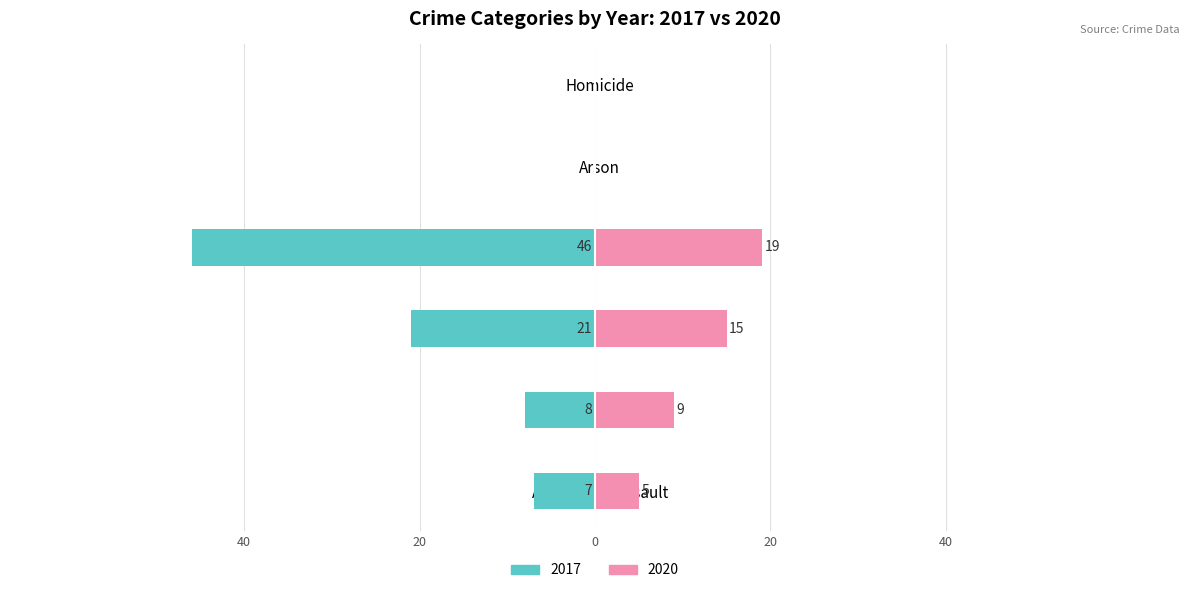

True or false: the data shows -17 at Arson.

False